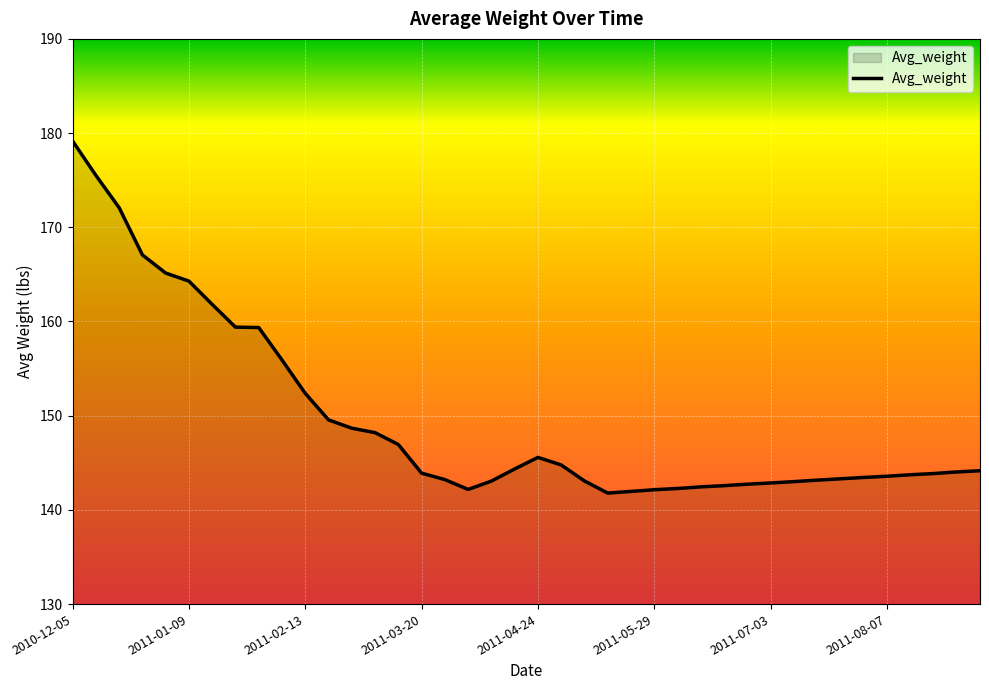

Does the chart have visible grid lines?

Yes